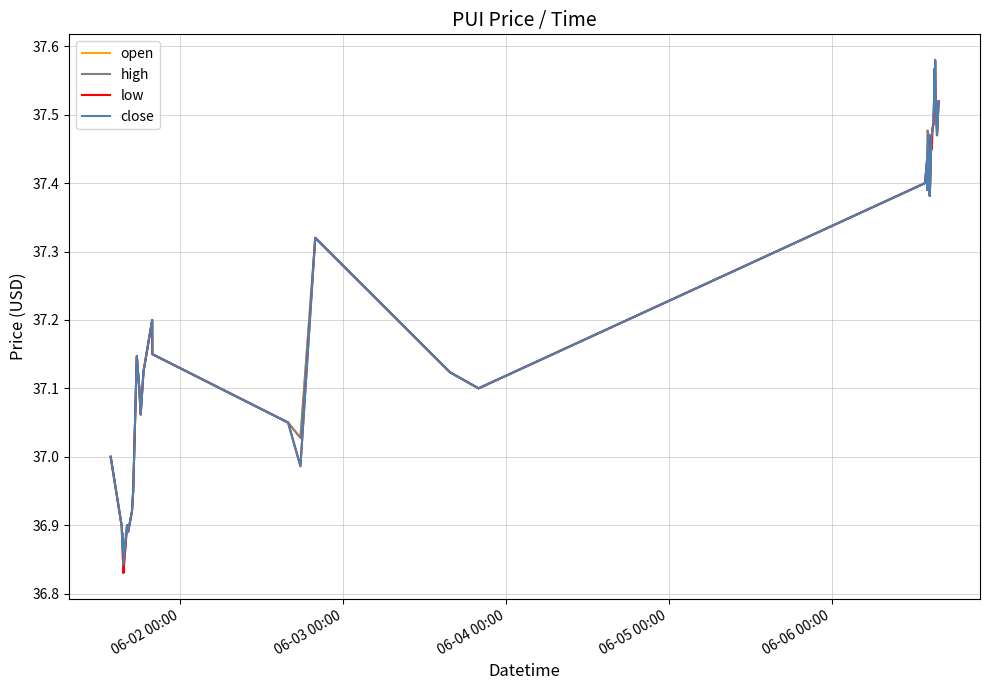

At which label is low closest to 37?

06-02 00:00